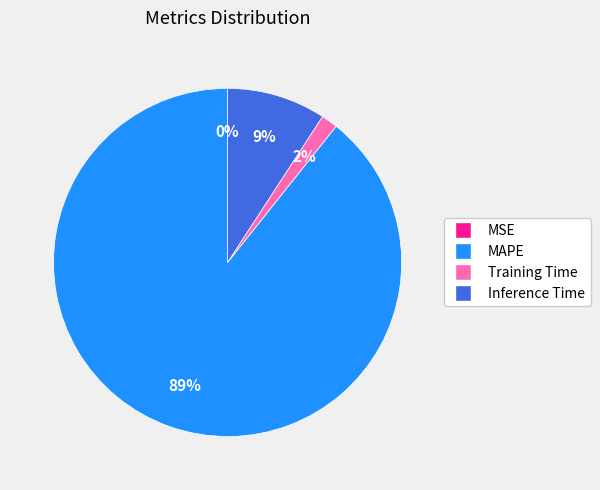

Is Inference Time the majority of the pie?

No